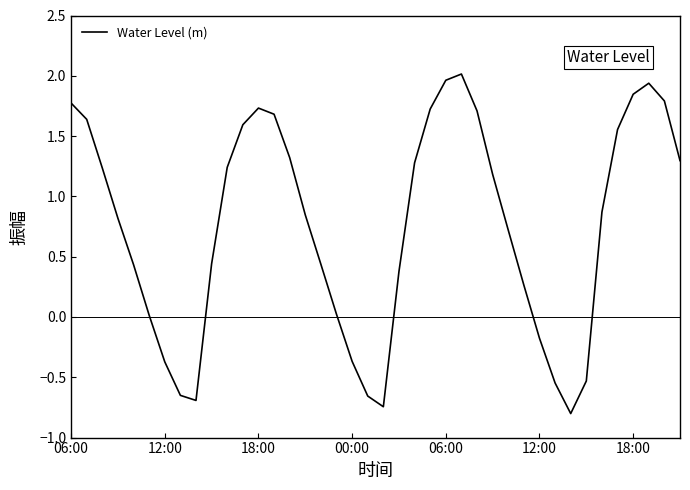

What is the difference between the maximum and minimum values?

2.8